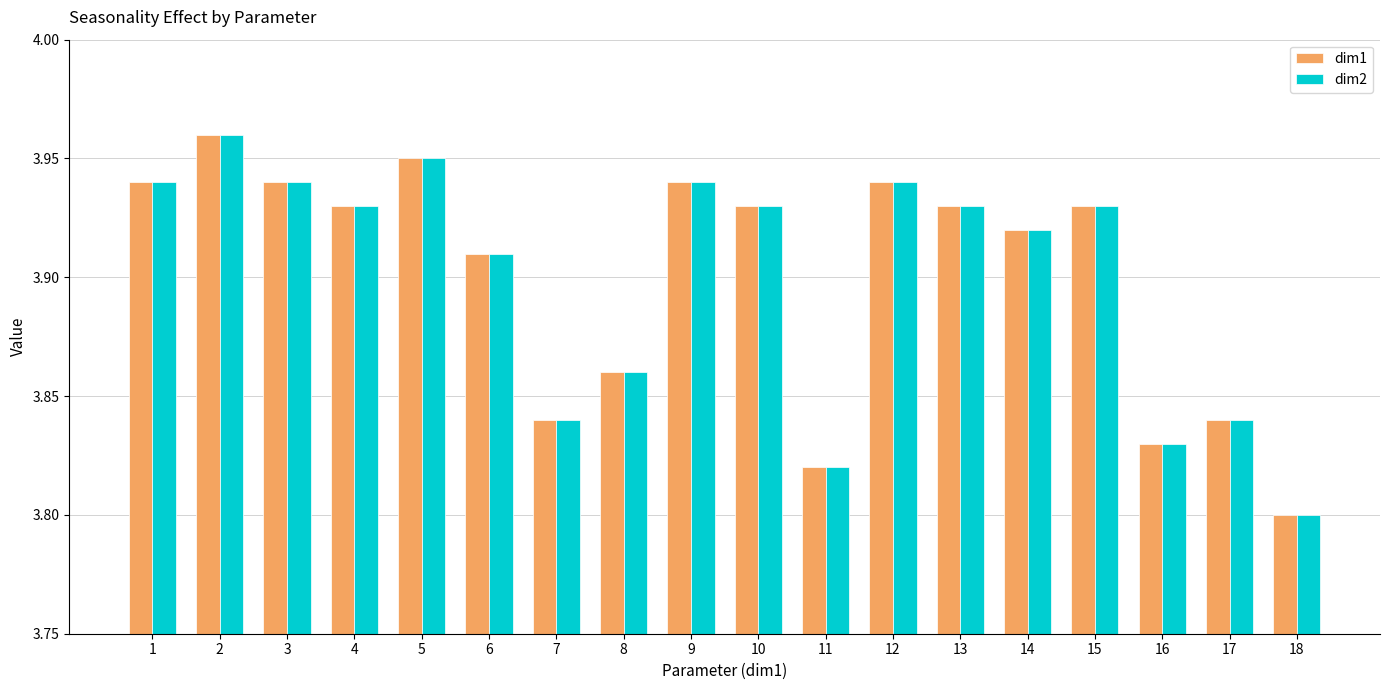

Does the chart contain stacked bars?

No